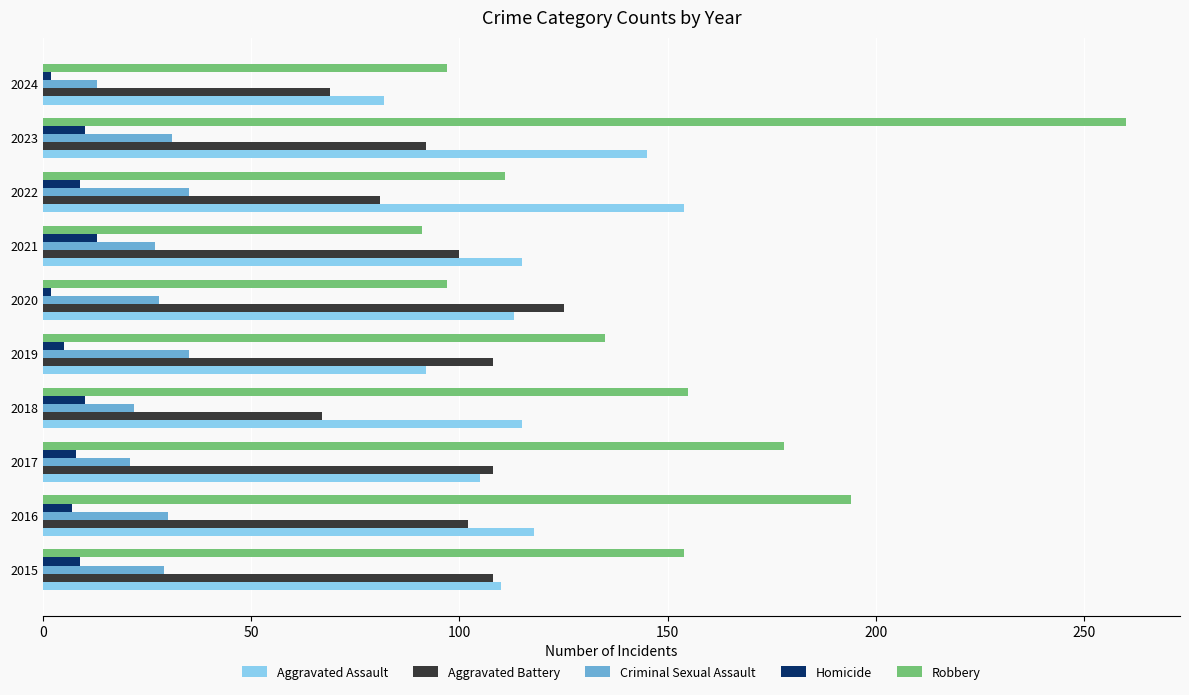

What is the maximum value for Aggravated Battery?

125